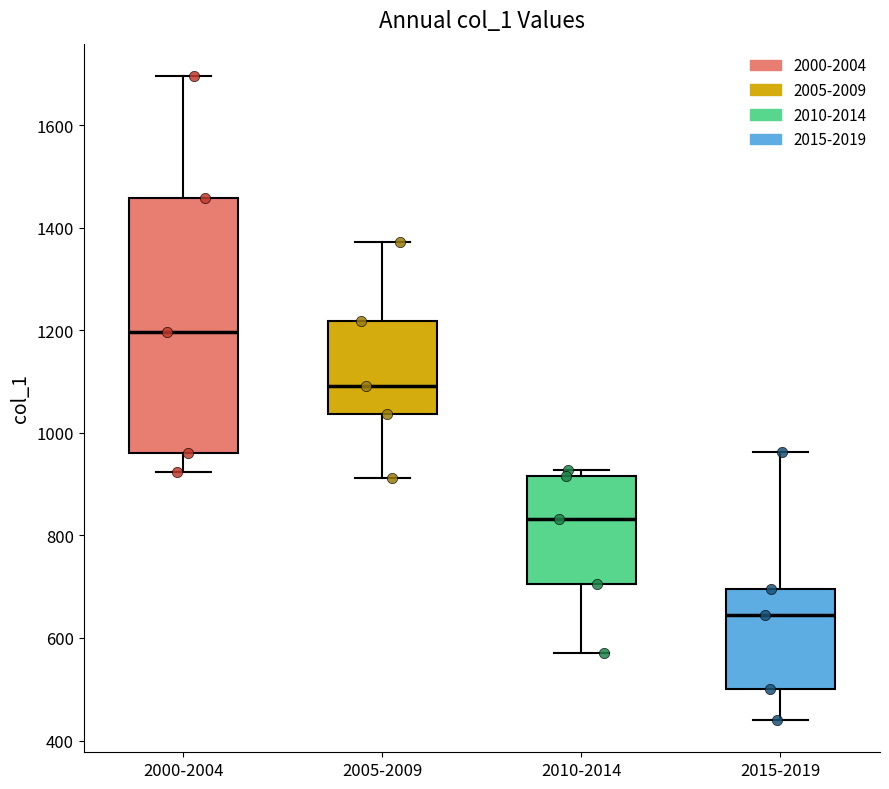

Comparing the boxes themselves (not the whiskers), which one is the tallest?

2000-2004